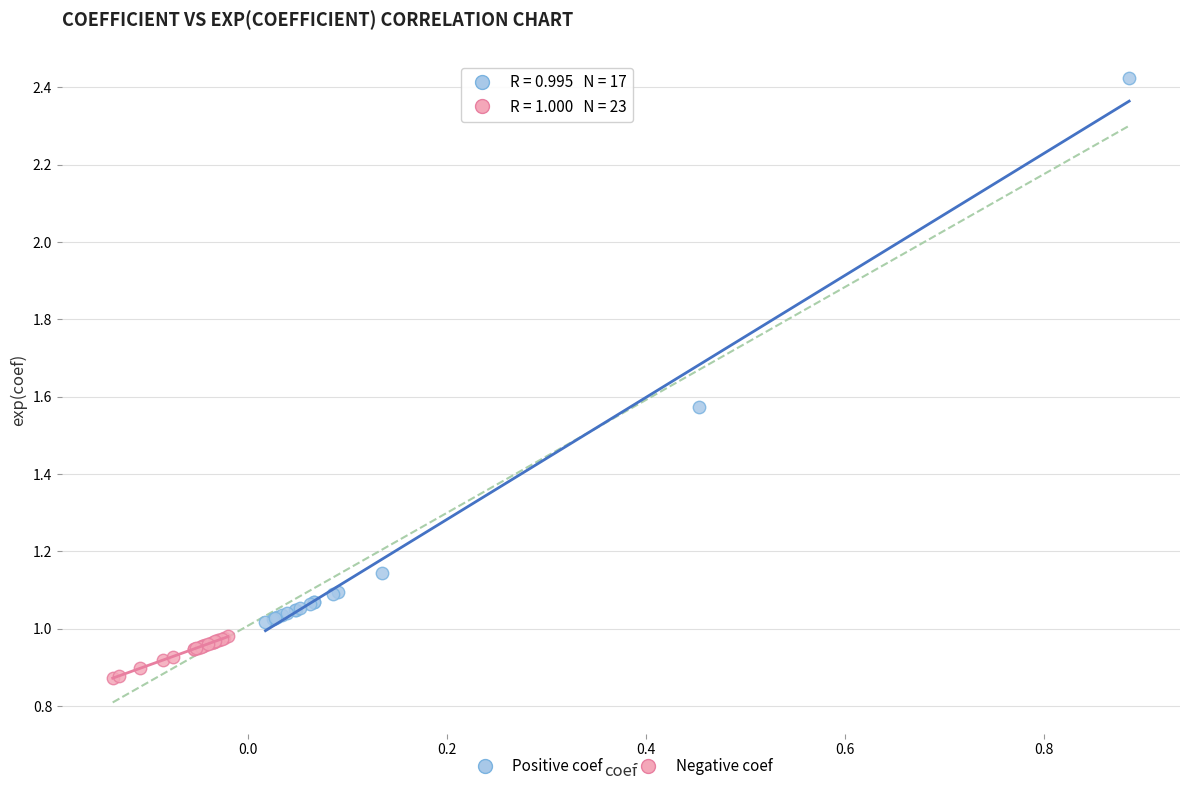

Which series has the largest Y range (max minus min)?

Positive coef